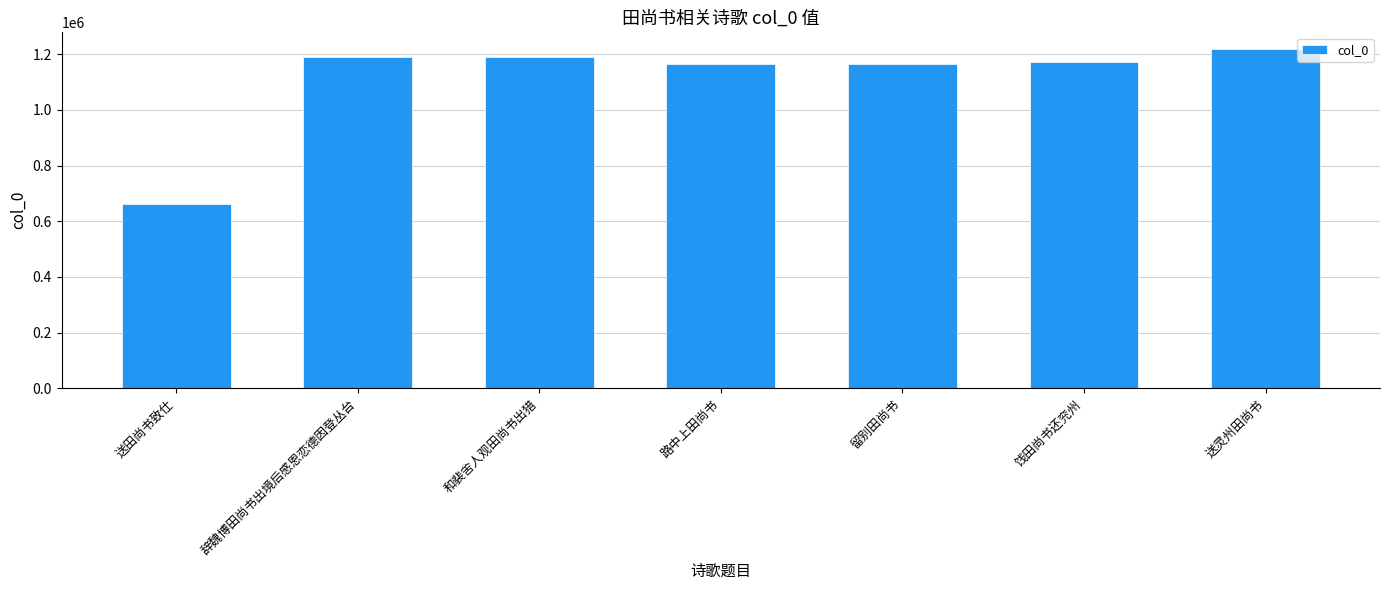

Read the value at 送田尚书致仕.

660636